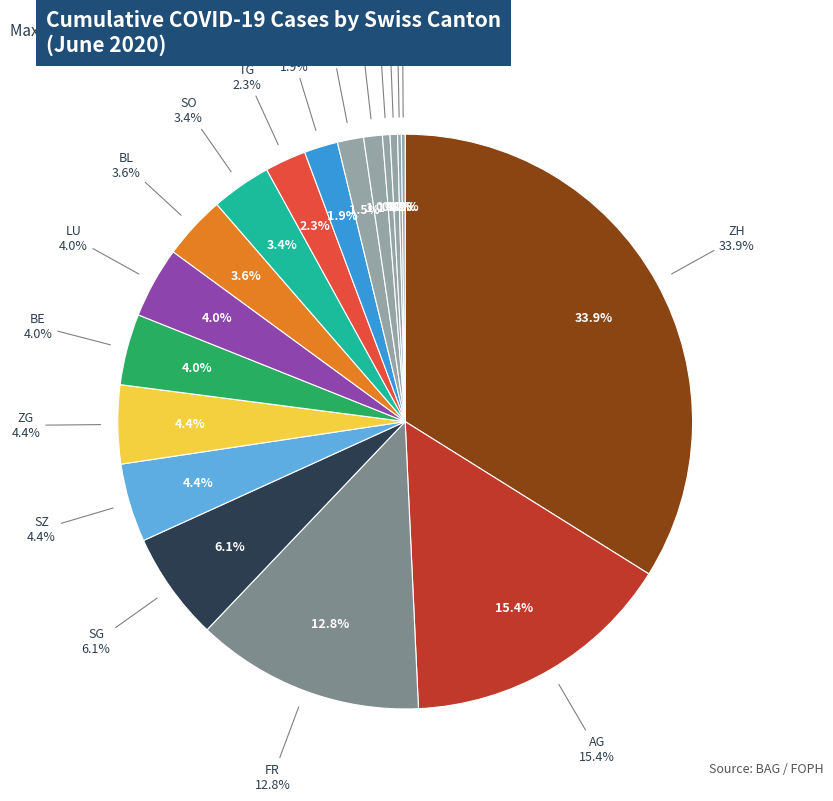

Is it true that 2020-06-18 is 19% of the pie?

False